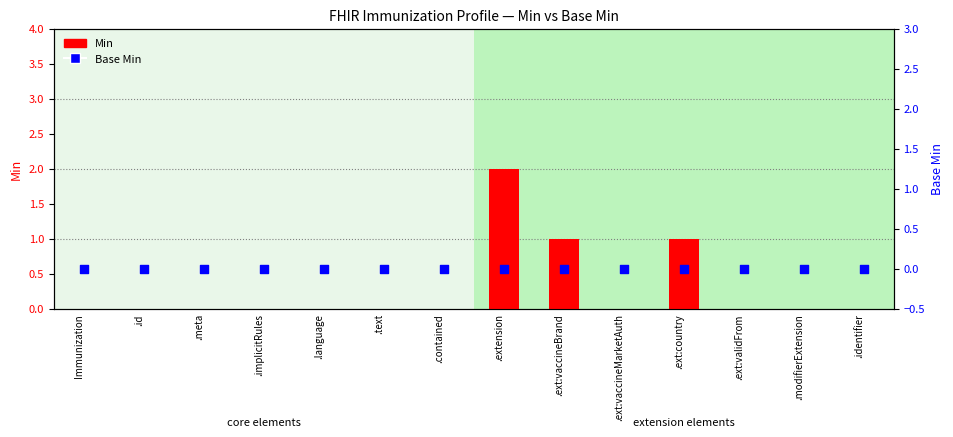

At how many categories does at least one series exceed 0?

3